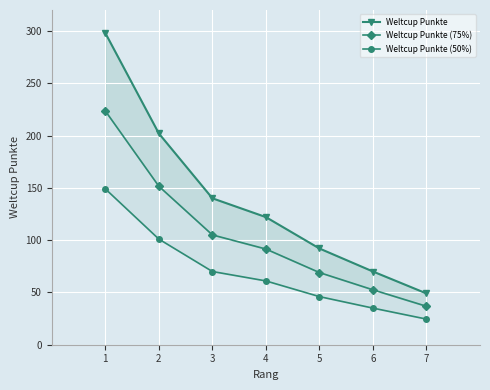

List the series in order of their overall mean, lowest first.

Weltcup Punkte (50%), Weltcup Punkte (75%), Weltcup Punkte